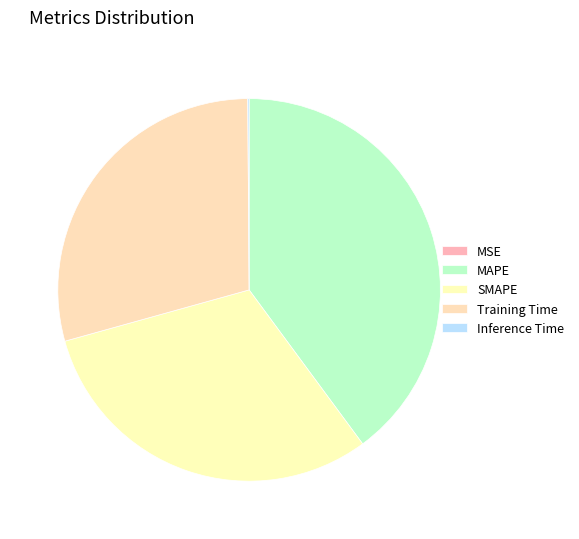

How many segments does this pie chart have?

5